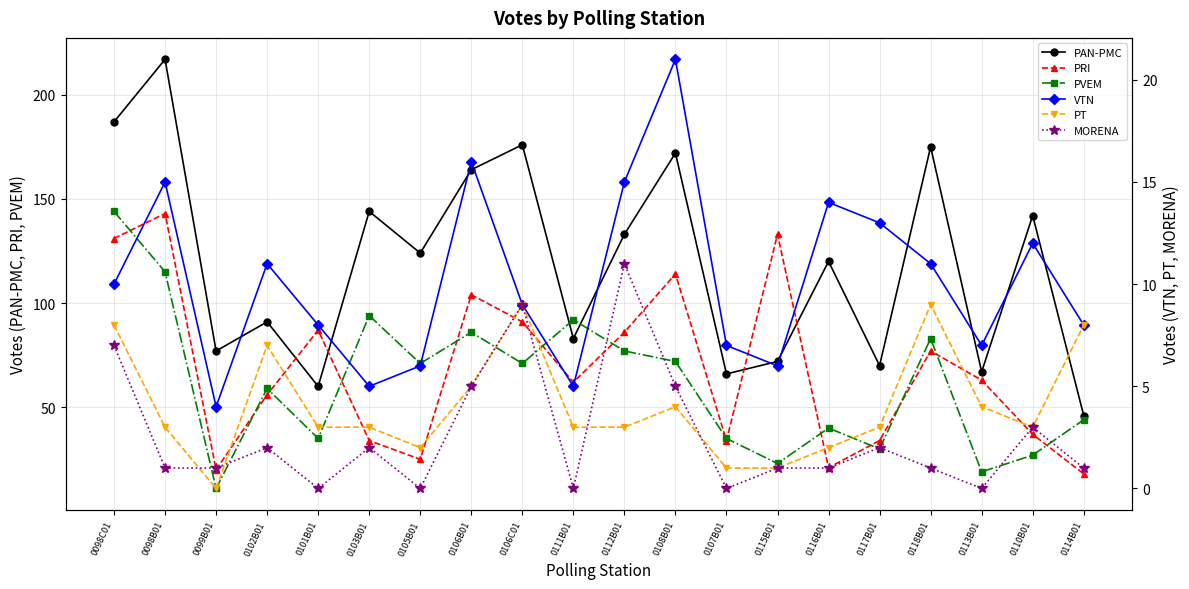

At how many categories does at least one series exceed 144?

6